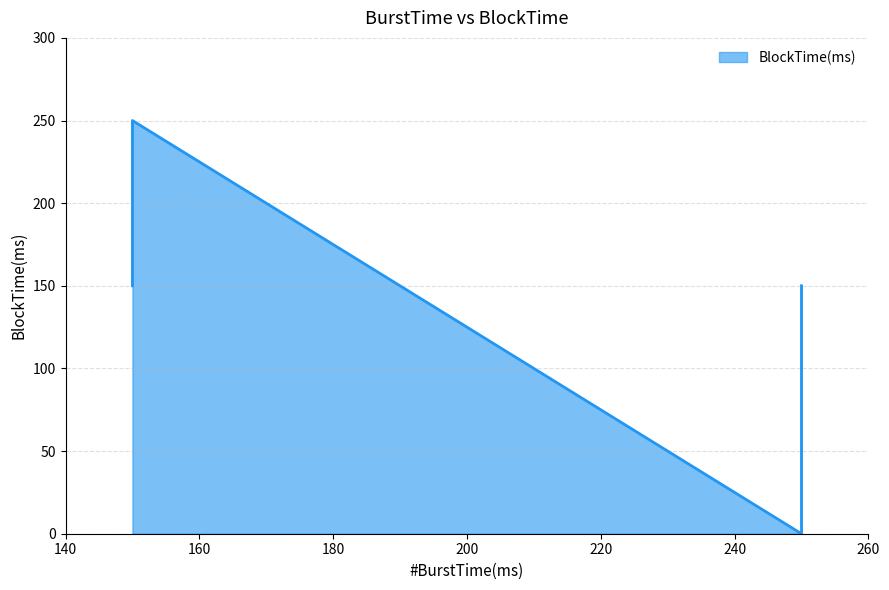

What is the difference between the values at 250 and 250?

150